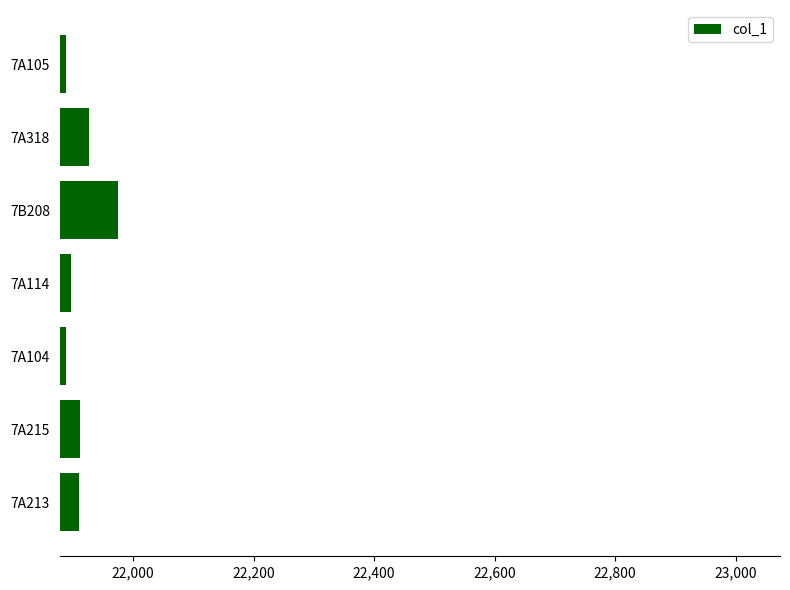

What is the minimum value shown in the chart?

21888